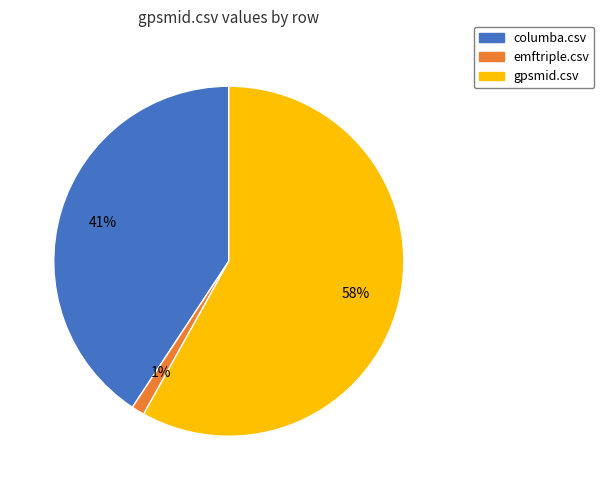

True or false: emftriple.csv accounts for 11% of the total.

False